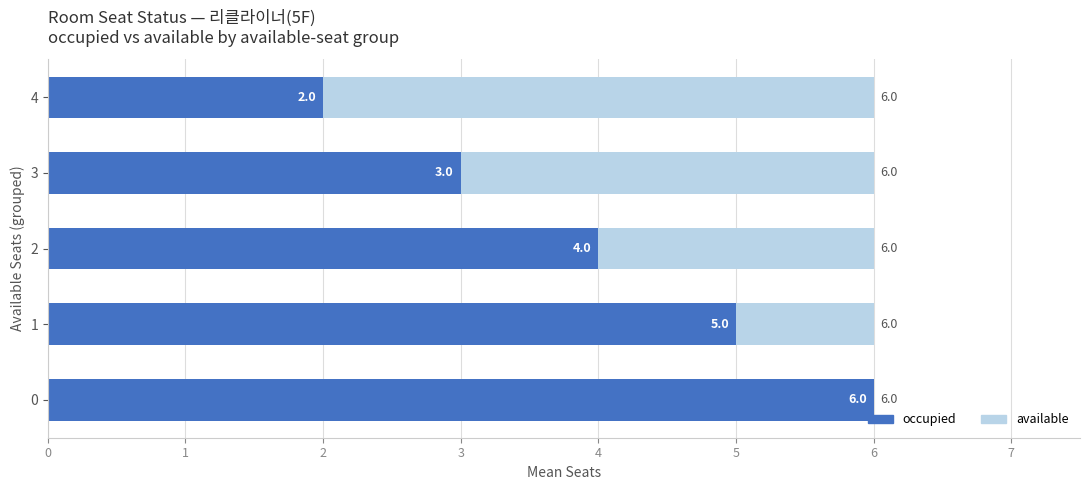

What is the maximum value for occupied?

6